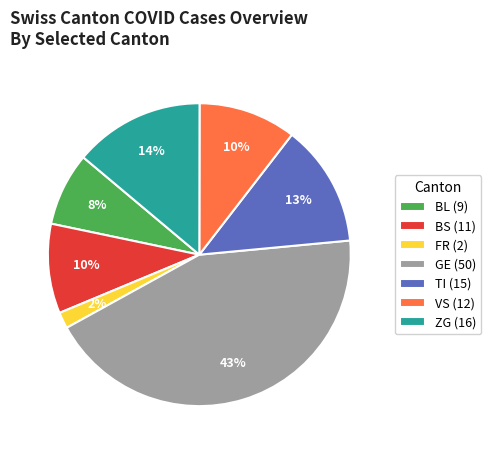

Combined, do ZG (16) and BS (11) account for over 50%?

No